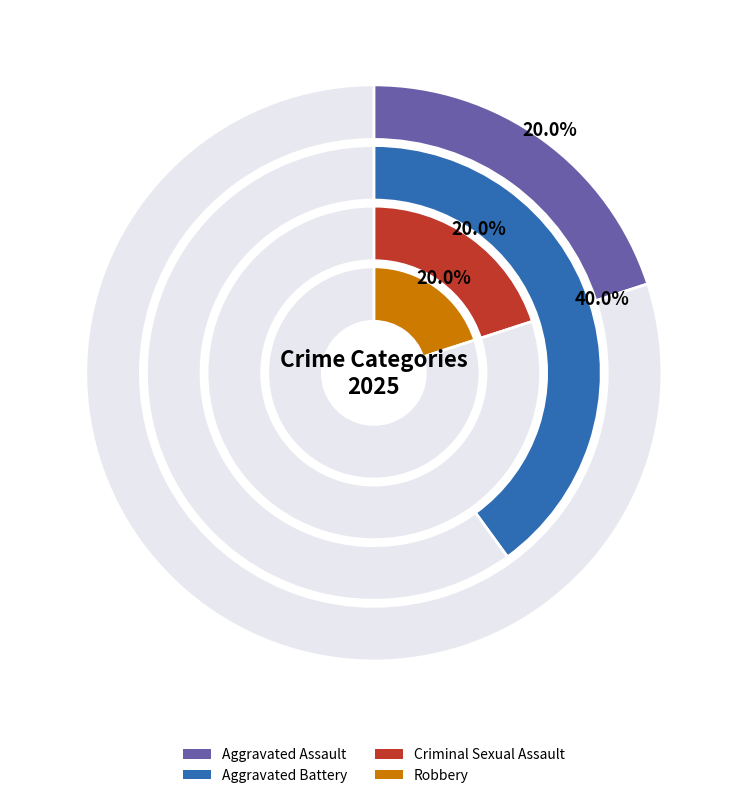

What percentage is the Aggravated Battery slice, to the nearest percent?

40%